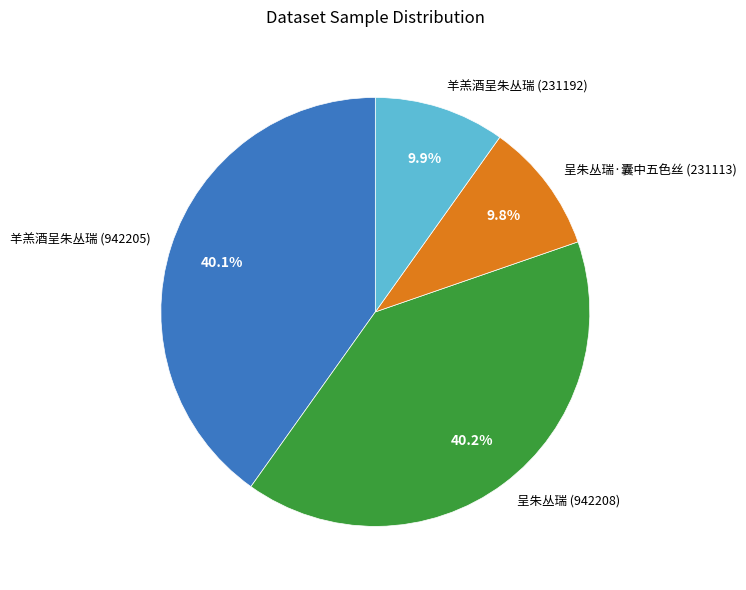

Does any single category account for the majority?

No